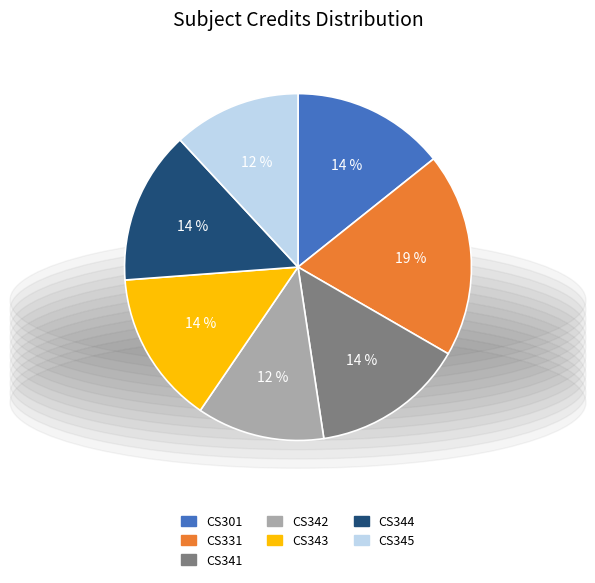

To the nearest percent, what is the combined percentage of CS345 and CS341?

26%